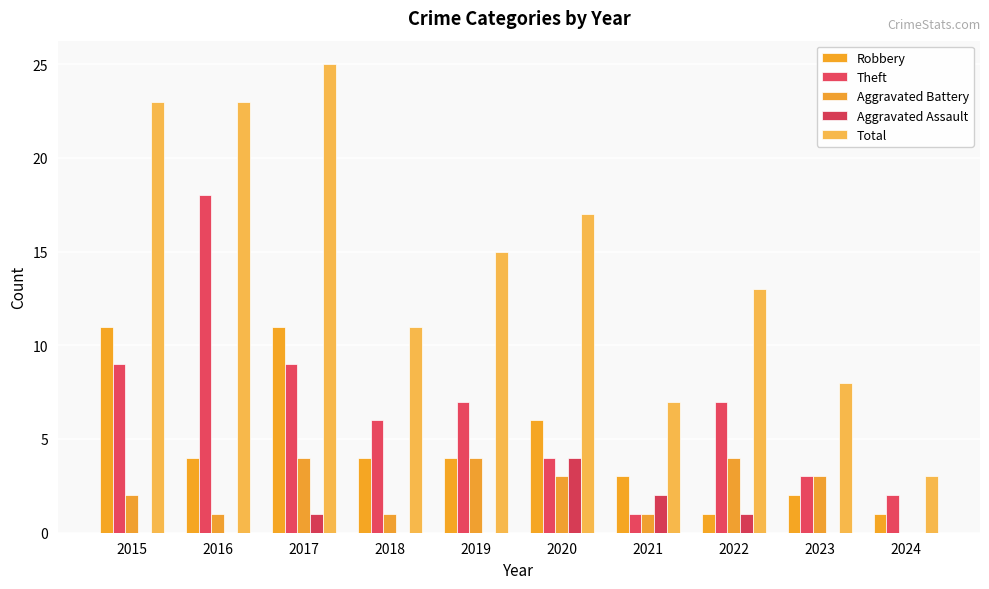

Reading right to left, what are all the values shown in this chart?

Robbery: 2024=1	2023=2	2022=1	2021=3	2020=6	2019=4	2018=4	2017=11	2016=4	2015=11
Theft: 2024=2	2023=3	2022=7	2021=1	2020=4	2019=7	2018=6	2017=9	2016=18	2015=9
Aggravated Battery: 2024=0	2023=3	2022=4	2021=1	2020=3	2019=4	2018=1	2017=4	2016=1	2015=2
Aggravated Assault: 2024=0	2023=0	2022=1	2021=2	2020=4	2019=0	2018=0	2017=1	2016=0	2015=0
Total: 2024=3	2023=8	2022=13	2021=7	2020=17	2019=15	2018=11	2017=25	2016=23	2015=23